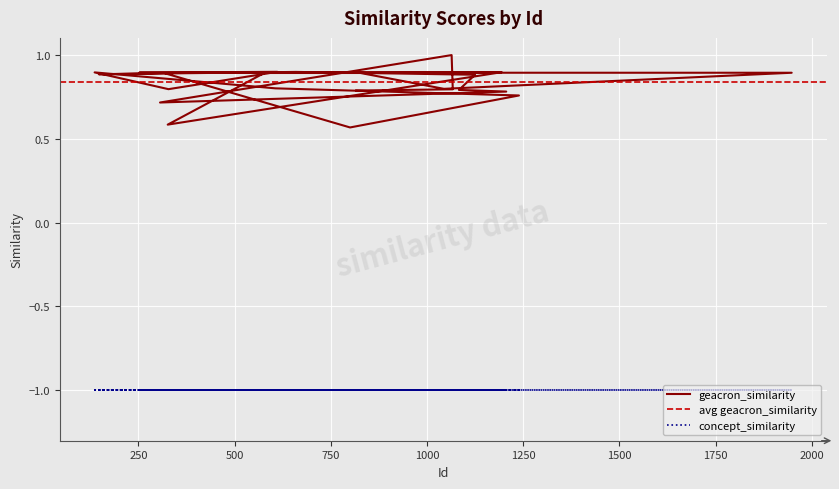

At which category does the chart reach its peak across all series?

1064